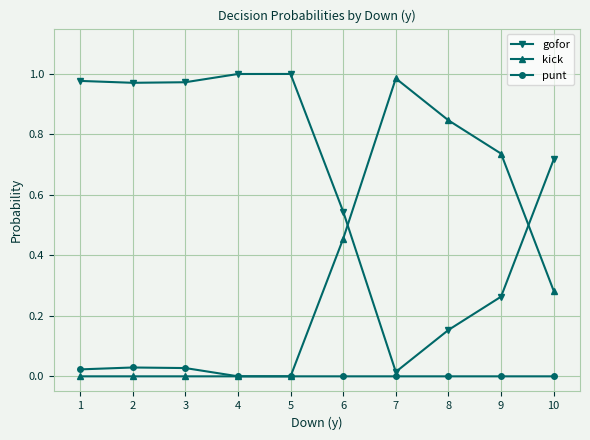

True or false: kick has more than 0 points higher than both neighbors.

True